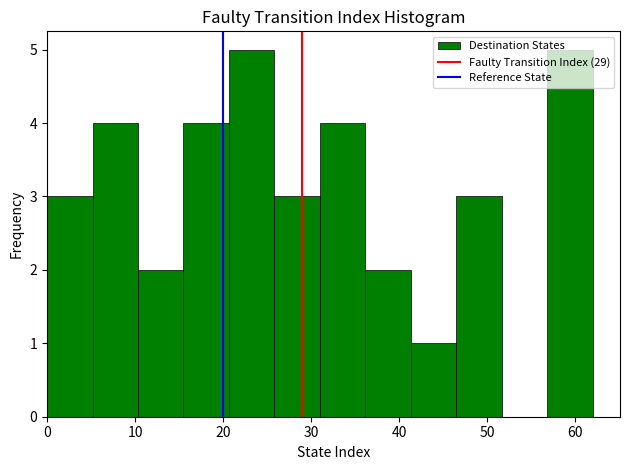

Reading left to right, transcribe this chart: for each bar, give the range it covers on the x-axis and its height. Neither the bar edges nor the heights are printed on the chart, so give them approximately, as read against the axes.

0 to 5: 3
5 to 10: 4
10 to 16: 2
16 to 21: 4
21 to 26: 5
26 to 31: 3
31 to 36: 4
36 to 41: 2
41 to 47: 1
47 to 52: 3
52 to 57: 0
57 to 62: 5